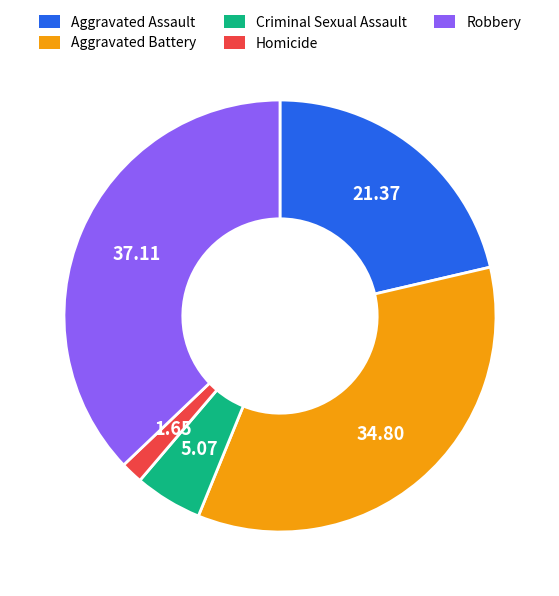

Does any single category account for the majority?

No